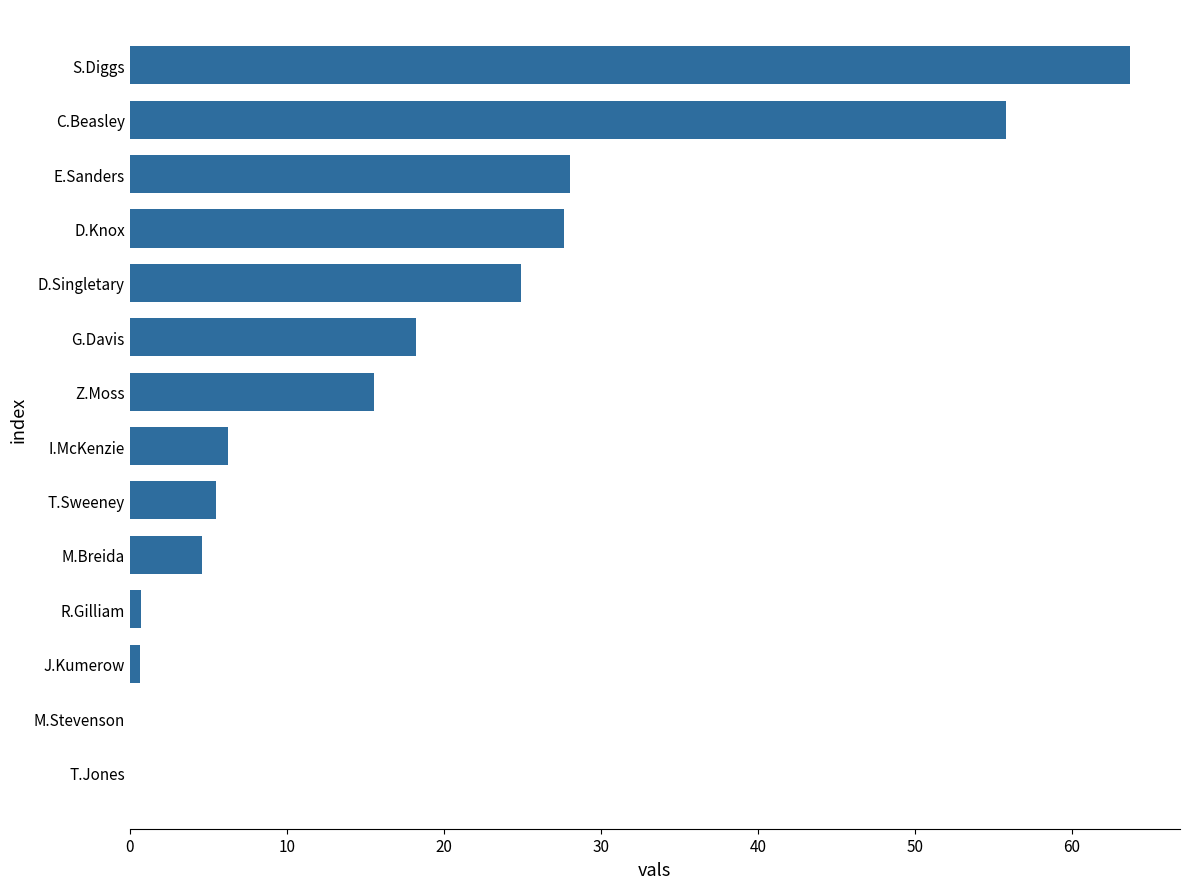

Reading bottom to top, extract all data points from this chart.

T.Jones=0.0	M.Stevenson=0.0	J.Kumerow=0.7	R.Gilliam=0.7	M.Breida=4.6	T.Sweeney=5.5	I.McKenzie=6.3	Z.Moss=15.6	G.Davis=18.3	D.Singletary=24.9	D.Knox=27.7	E.Sanders=28.1	C.Beasley=55.8	S.Diggs=63.7